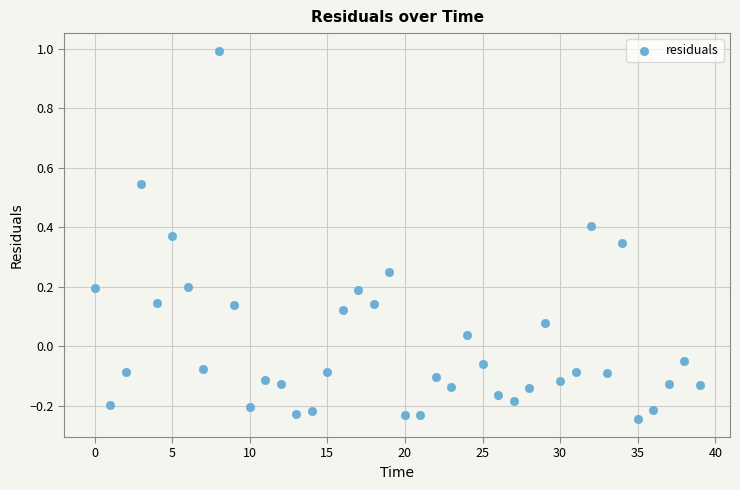

What is the range of Y values (max minus min)?

1.2